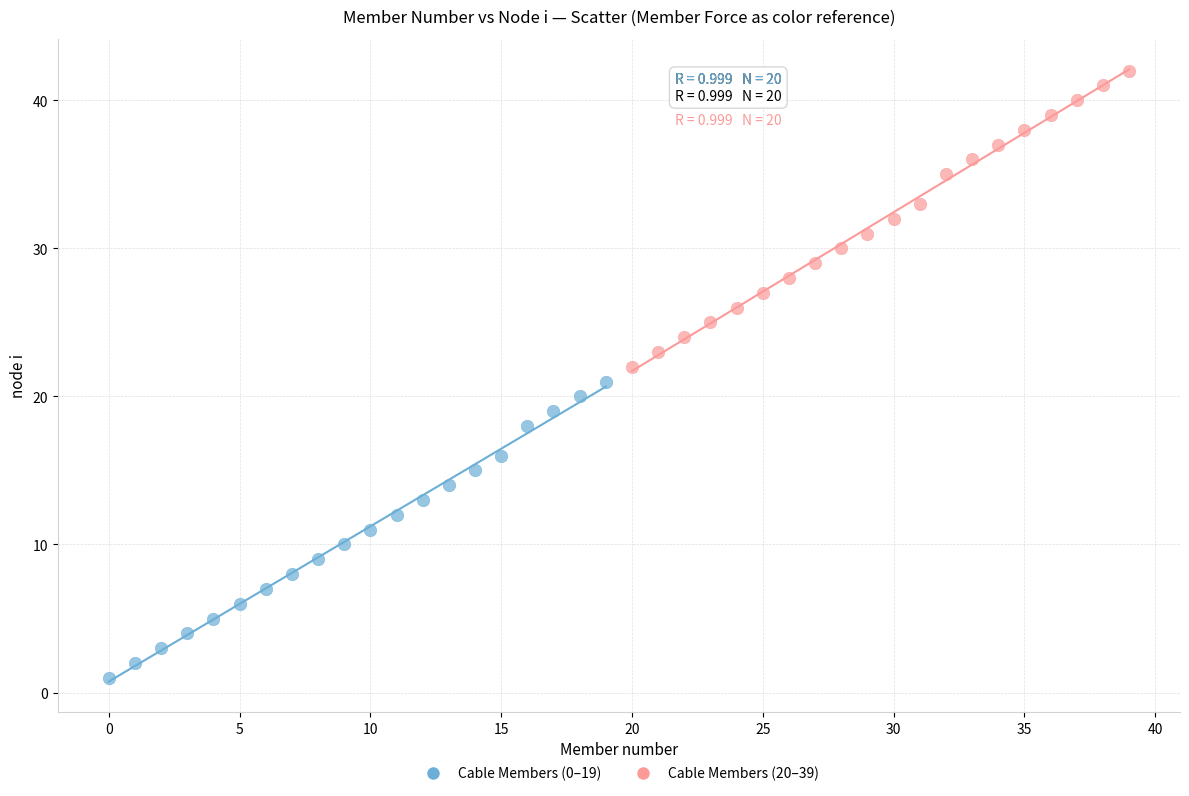

Which series contains the highest Y value?

Cable Members (20–39)